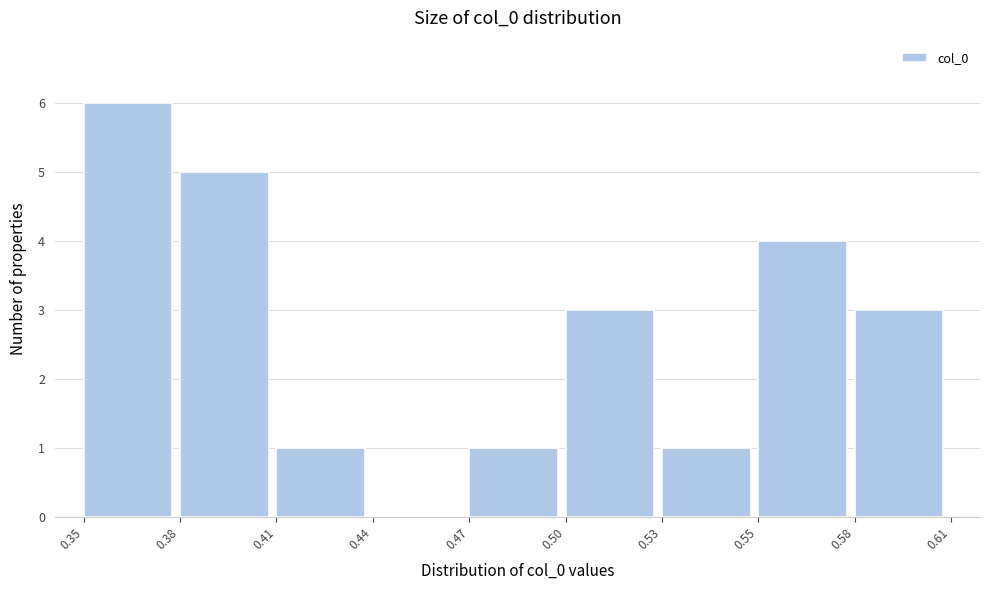

Reading right to left, extract all data points from this chart.

0.58=3	0.55=4	0.53=1	0.50=3	0.47=1	0.44=0	0.41=1	0.38=5	0.35=6